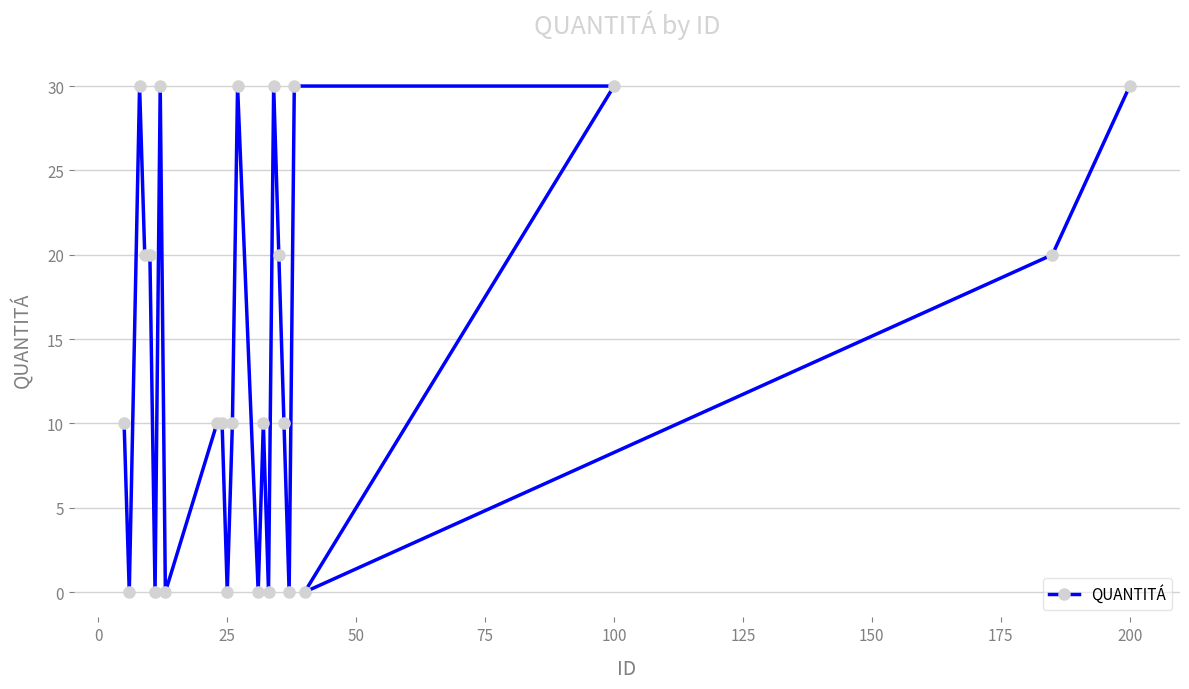

The value at 200 is 17. True or false?

False